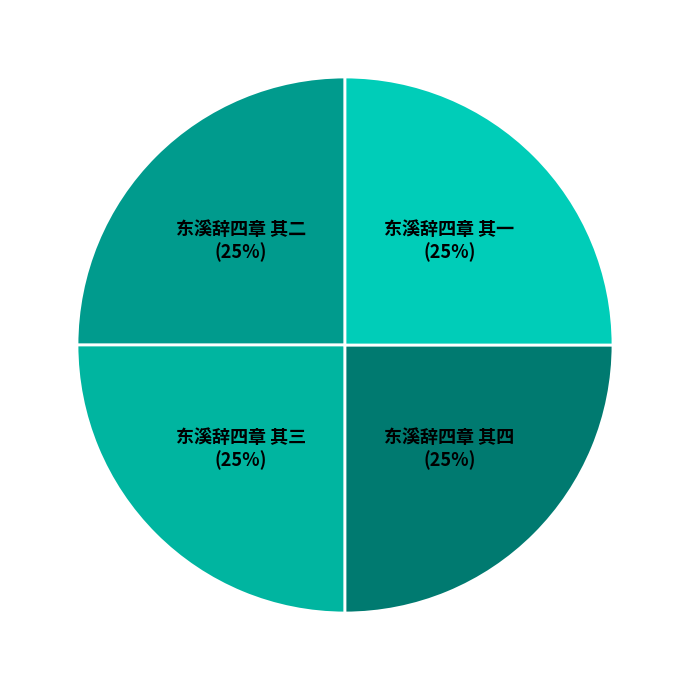

To the nearest percent, what is the combined percentage of 东溪辞四章 其一 and 东溪辞四章 其三?

50%